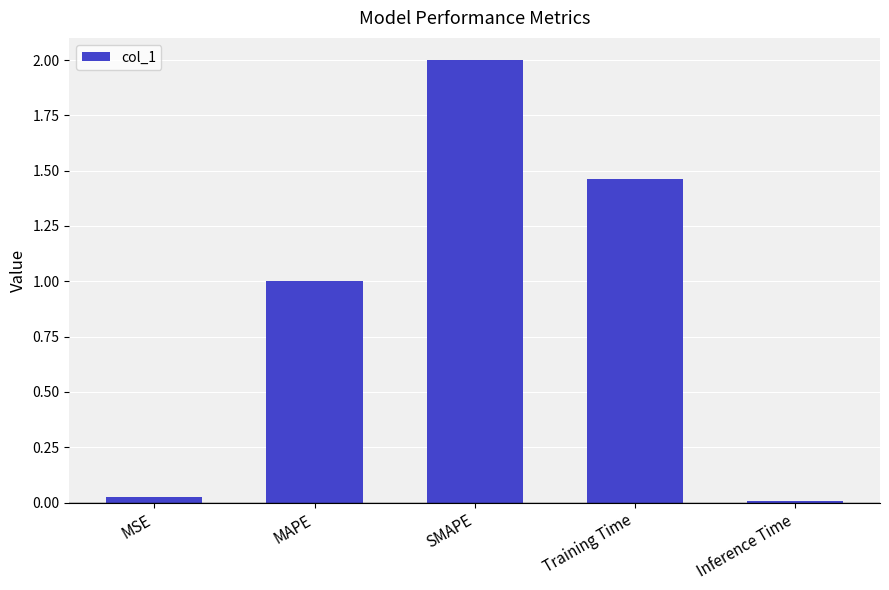

Where does the data first go above 1?

MAPE